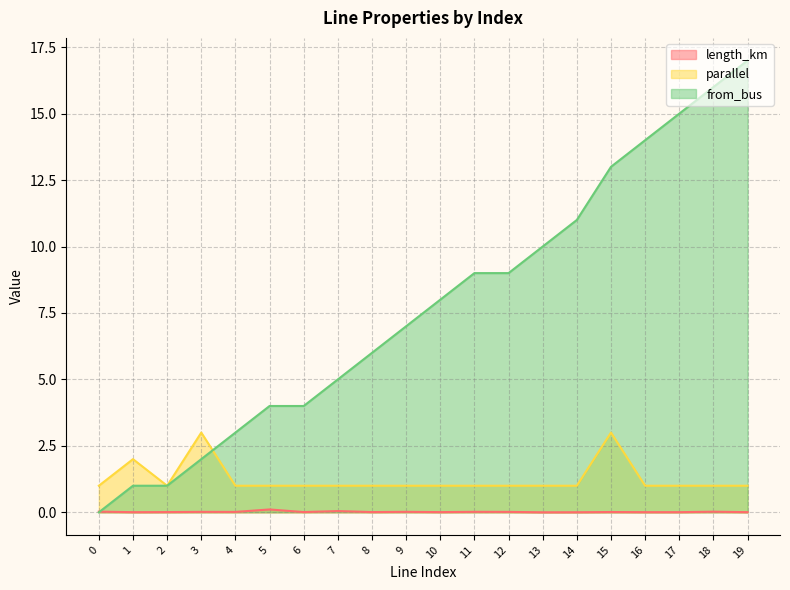

What are all the series names shown in the legend?

length_km, parallel, from_bus